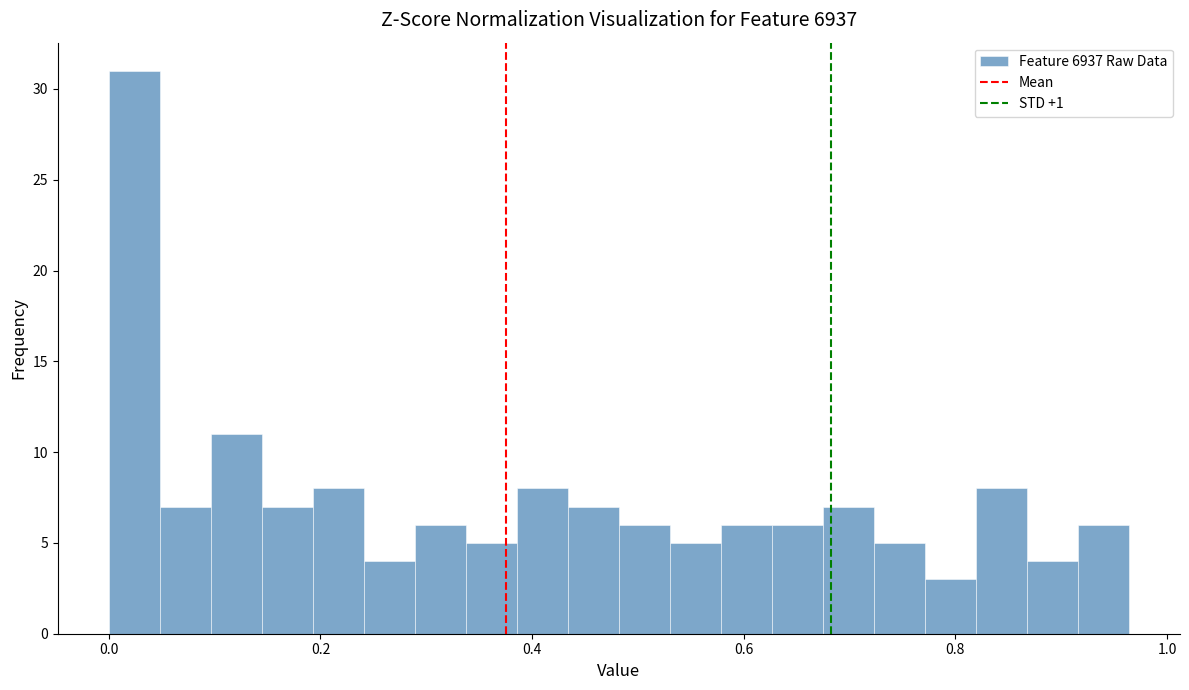

Read against the x-axis, roughly where is the centre of the tallest bar?

0.02